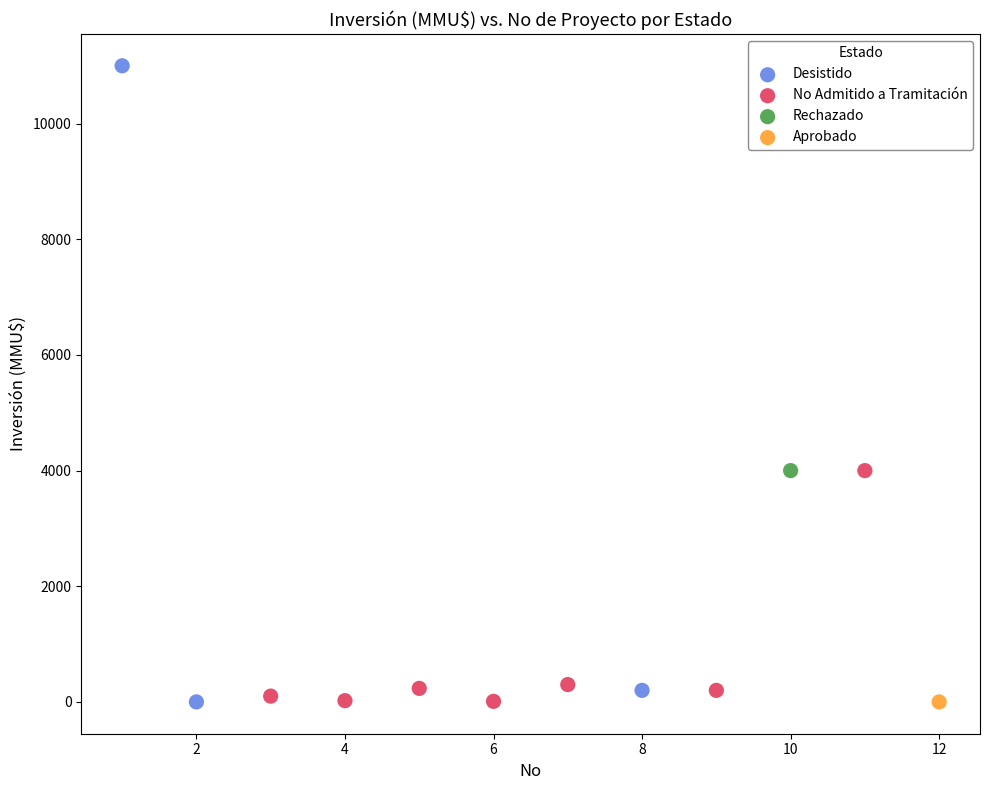

Which series contains the highest Y value?

Desistido